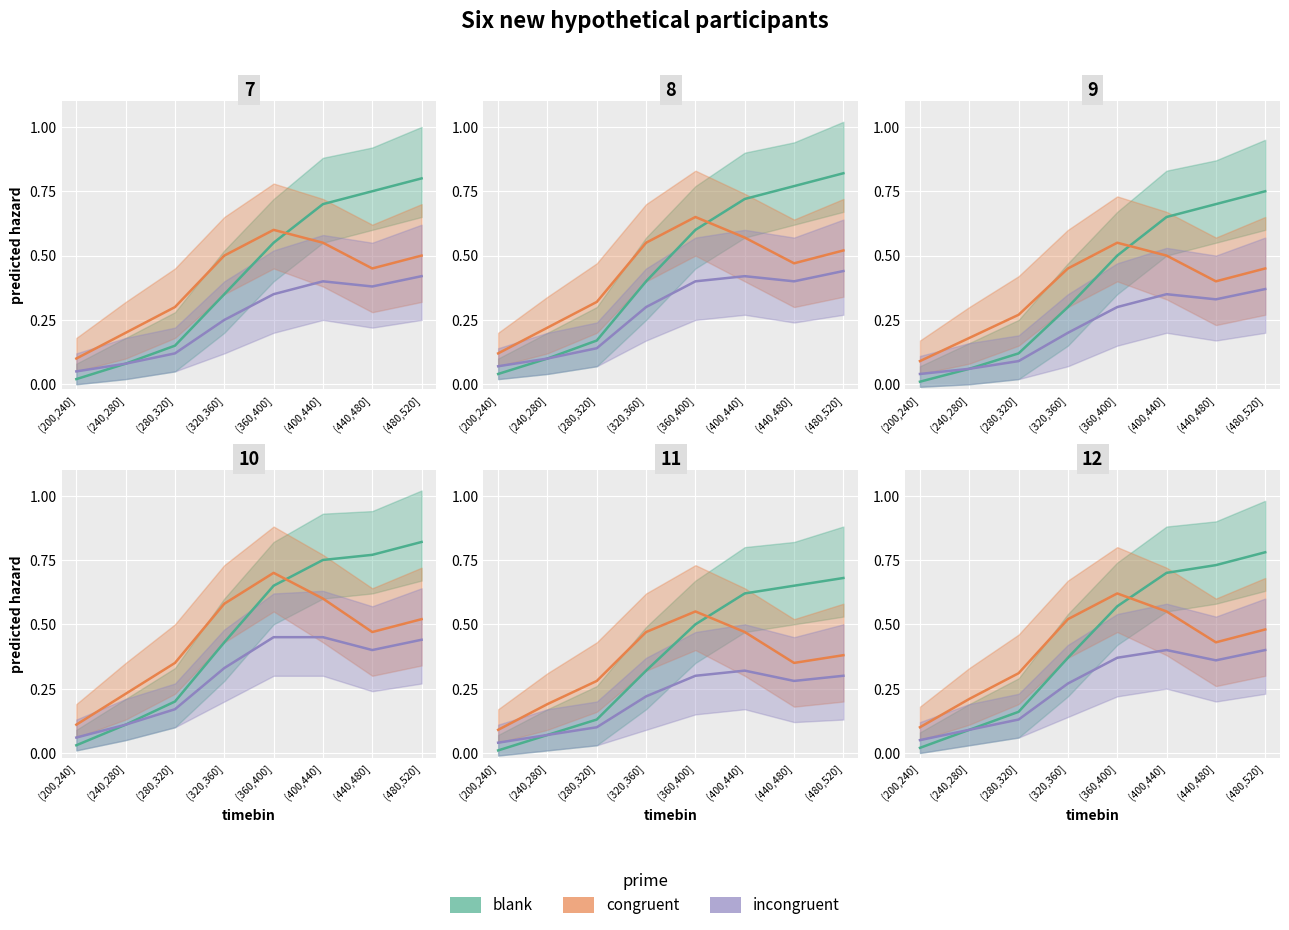

Reading left to right, list all the values displayed in this chart.

blank: (200,240]=0.0	(240,280]=0.1	(280,320]=0.2	(320,360]=0.4	(360,400]=0.6	(400,440]=0.7	(440,480]=0.7	(480,520]=0.8
congruent: (200,240]=0.1	(240,280]=0.2	(280,320]=0.3	(320,360]=0.5	(360,400]=0.6	(400,440]=0.6	(440,480]=0.4	(480,520]=0.5
incongruent: (200,240]=0.1	(240,280]=0.1	(280,320]=0.1	(320,360]=0.3	(360,400]=0.4	(400,440]=0.4	(440,480]=0.4	(480,520]=0.4